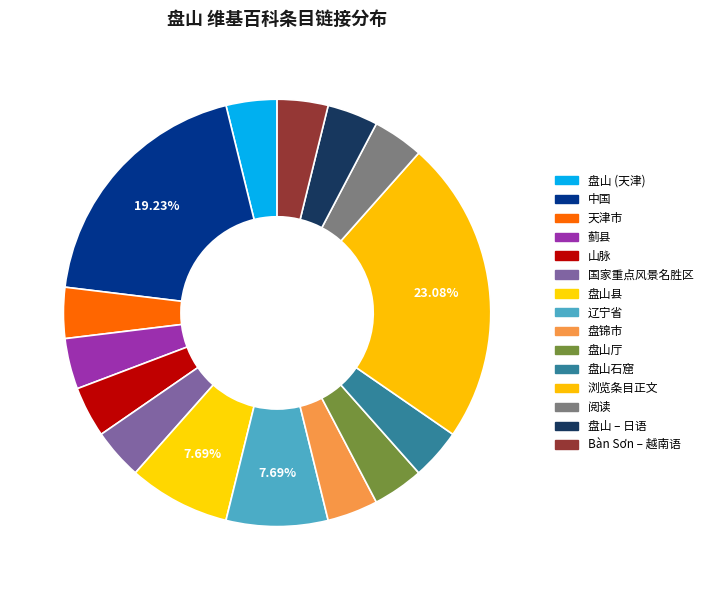

How many slices are in this pie chart?

15